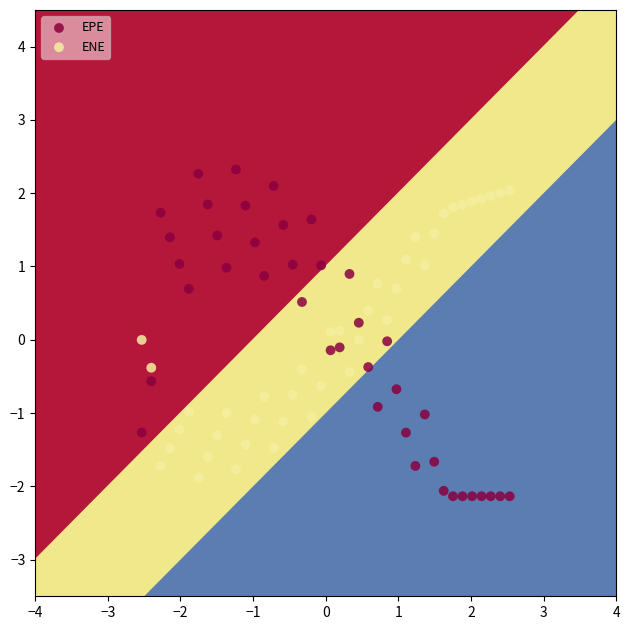

Which series reaches the minimum Y coordinate?

EPE